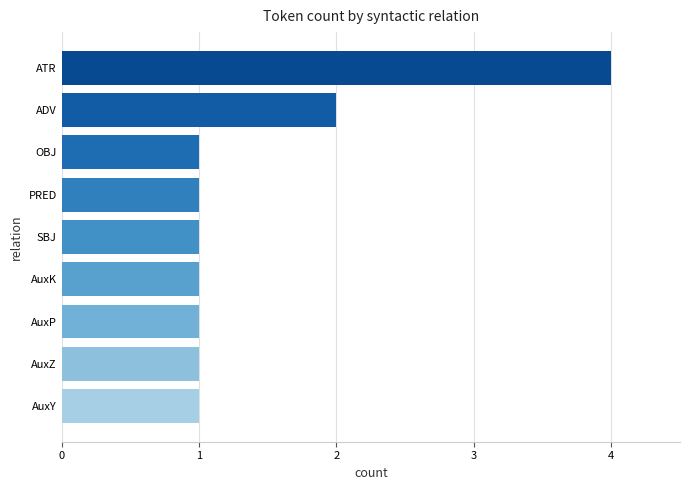

Are the bars grouped side by side (vs. stacked)?

No